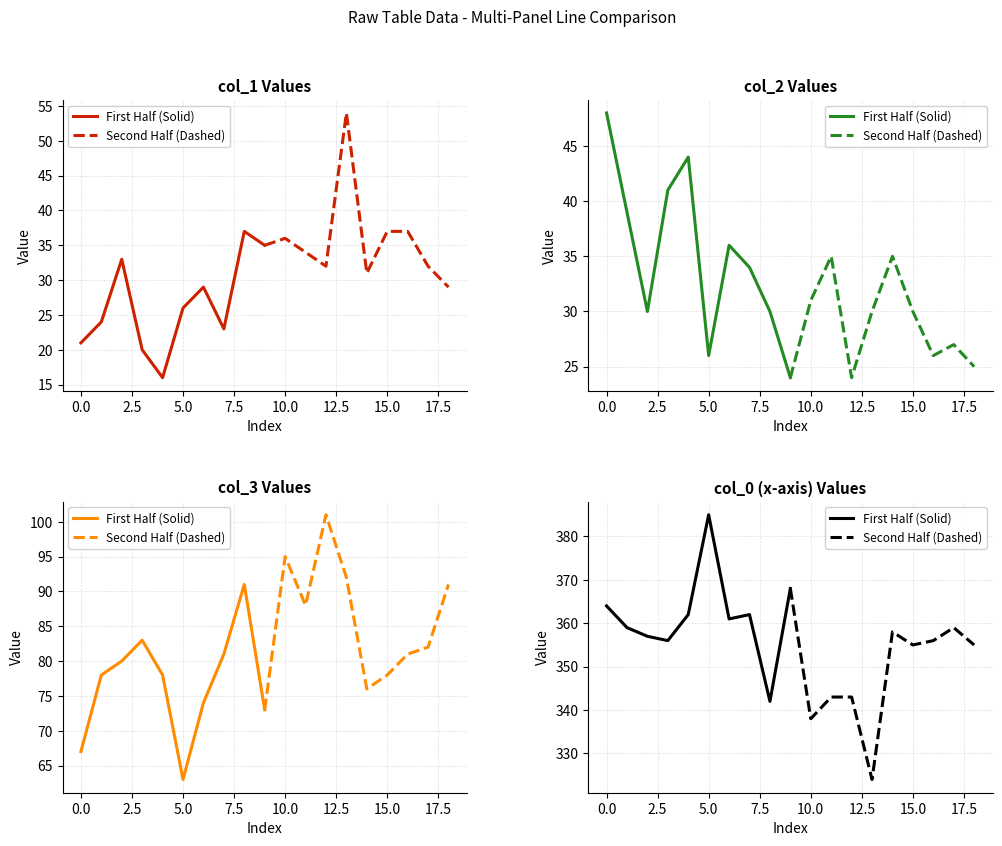

True or false: Second Half (Dashed) has more than 0 interior local peaks.

True